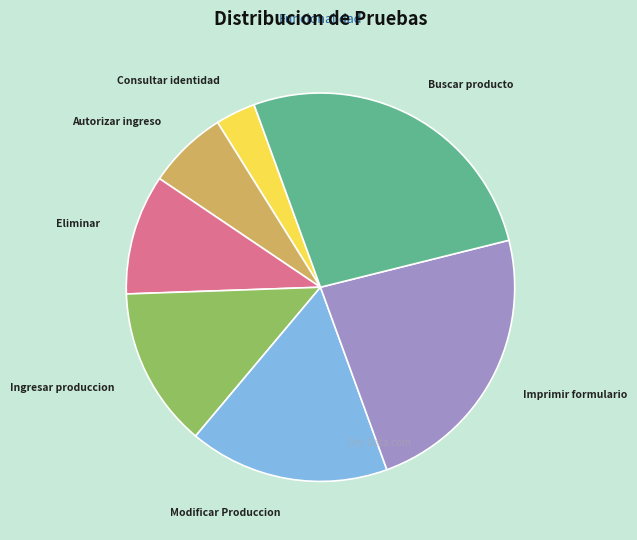

Approximately how many times larger is the value at Modificar Produccion compared to Autorizar ingreso?

2.5